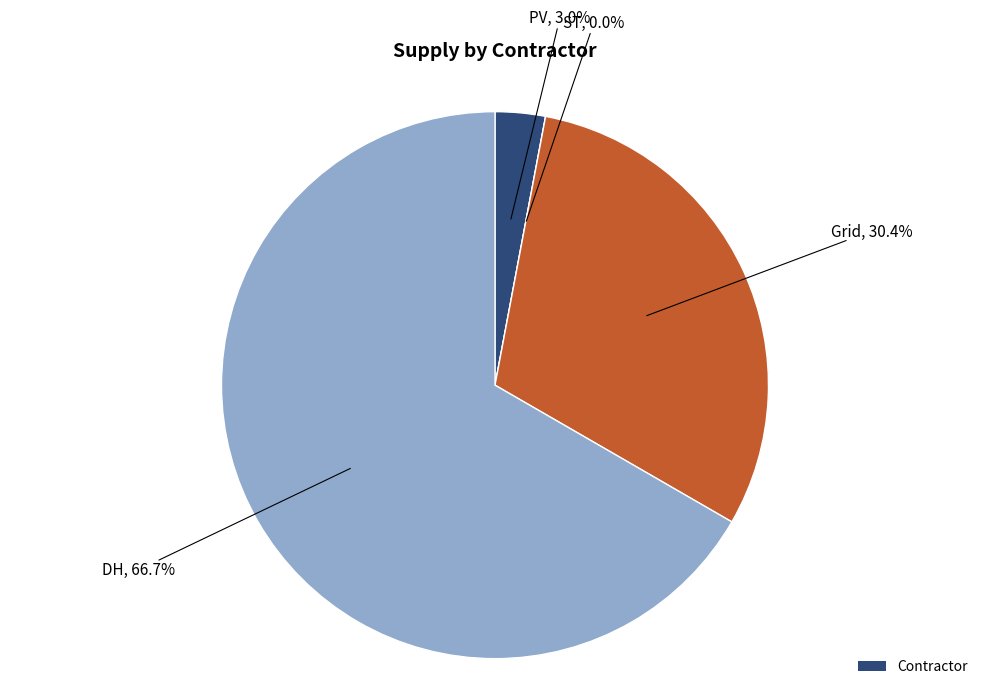

What is the smallest slice in the pie chart?

ST